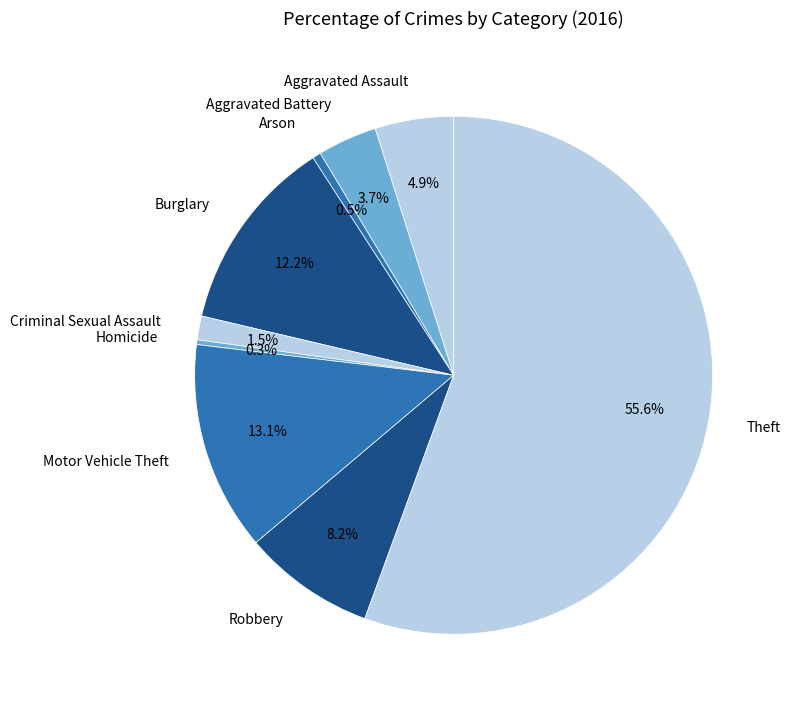

The Homicide slice represents 11% of the pie. True or false?

False